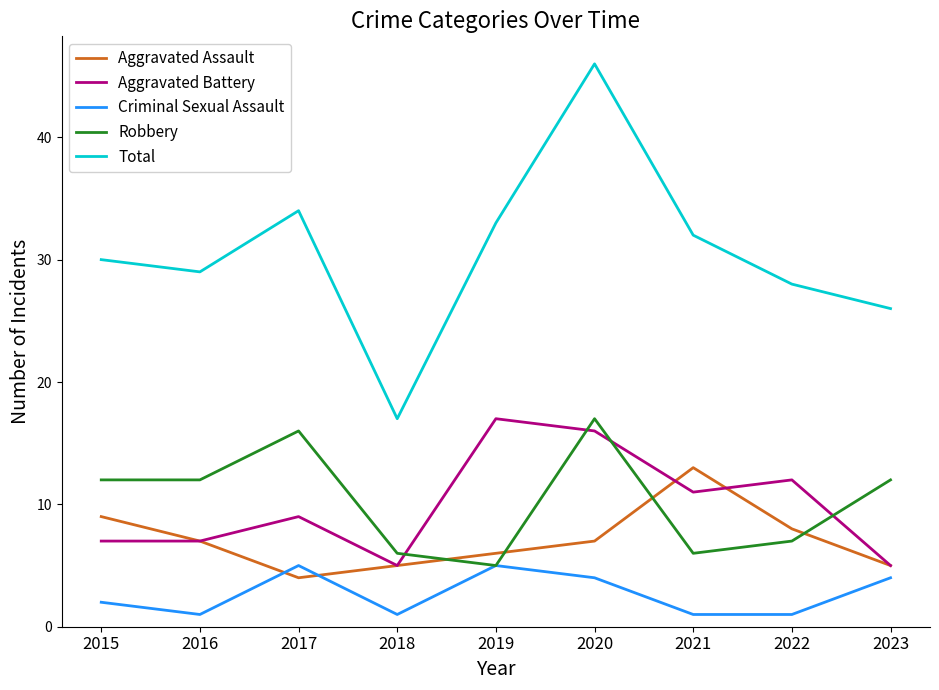

What is the difference between the highest and lowest values at 2021?

31